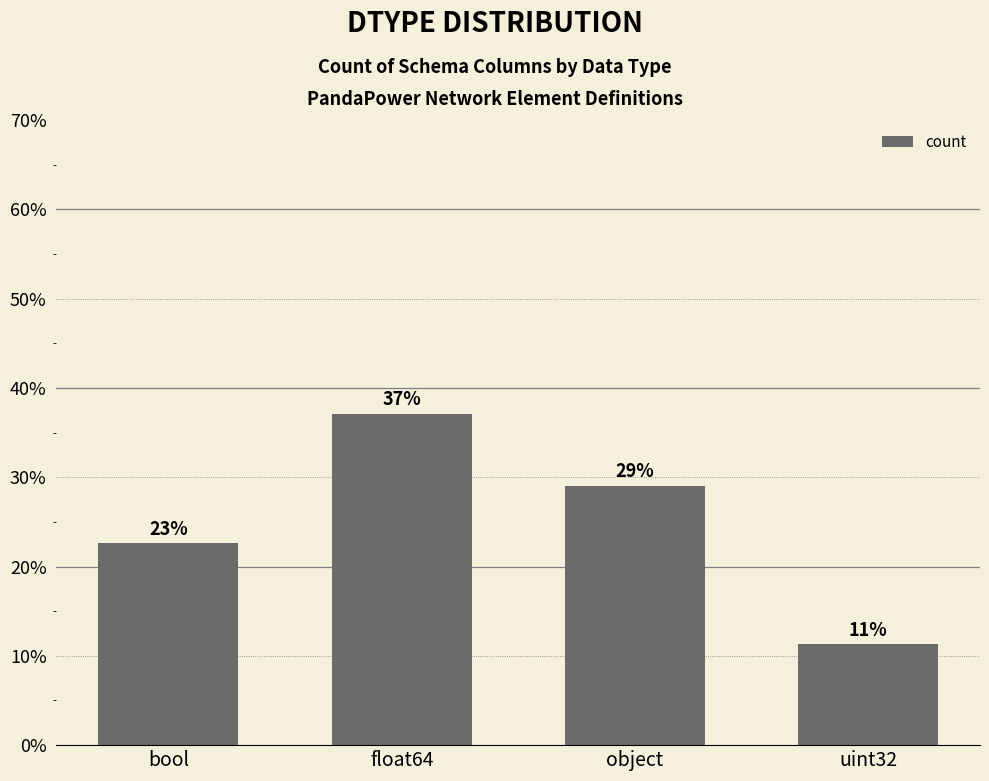

What is the sum of all values?

100.0